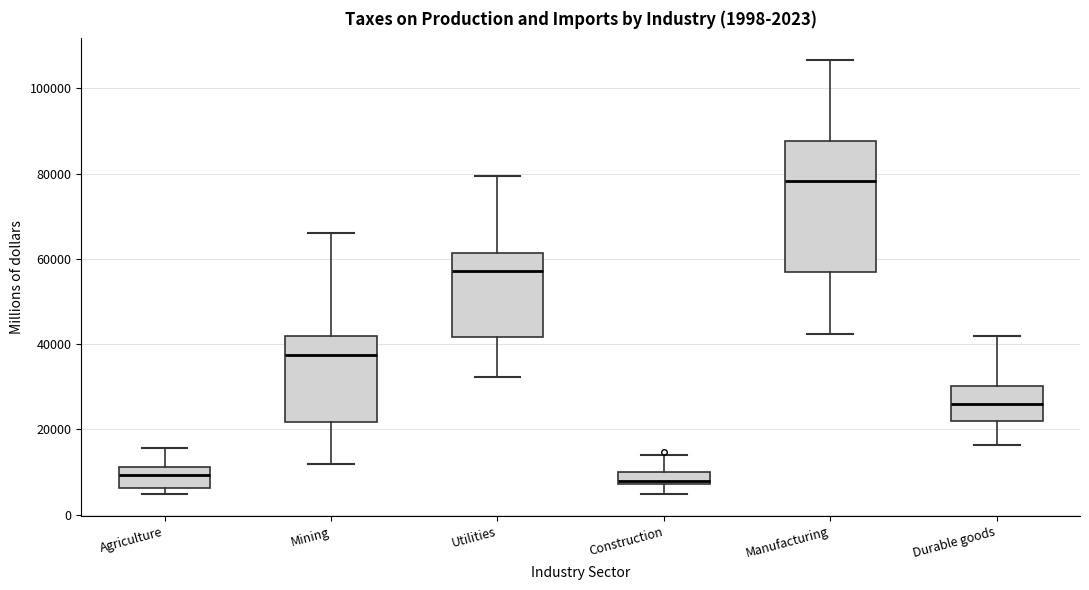

Which box's median line is the highest?

Manufacturing